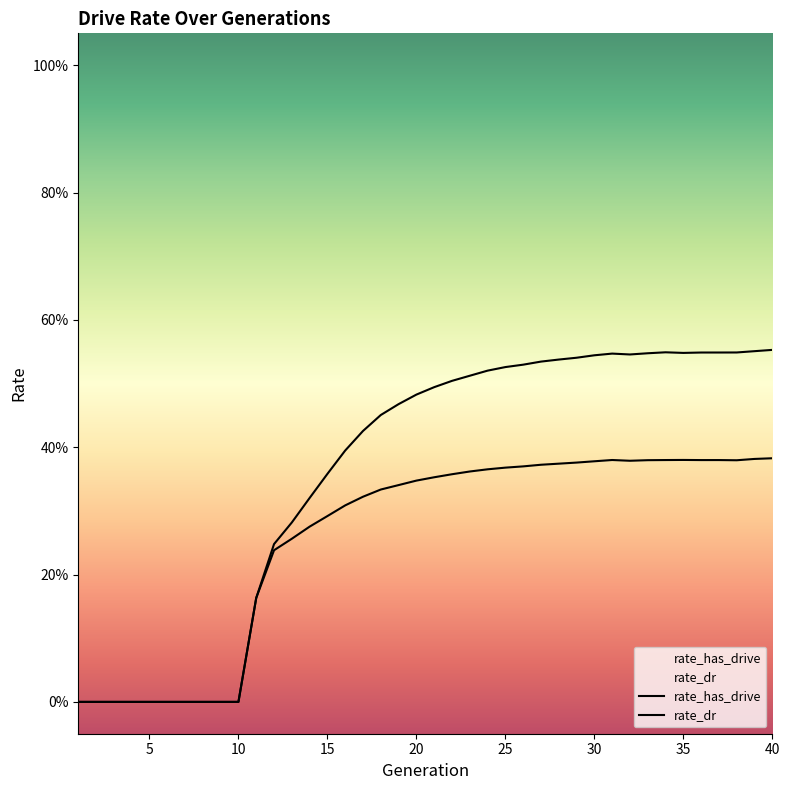

True or false: rate_dr and rate_has_drive intersect in this chart.

False